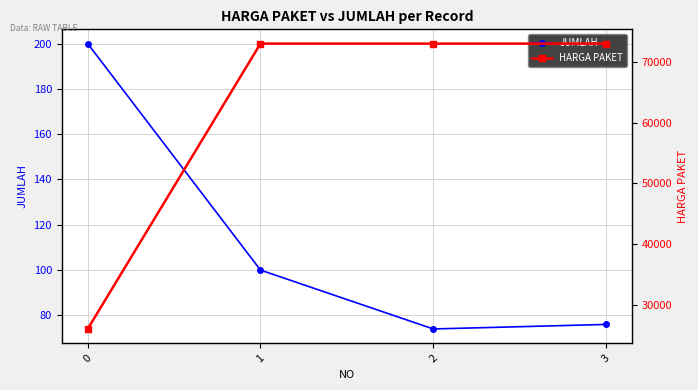

True or false: JUMLAH and HARGA PAKET cross at least once.

False